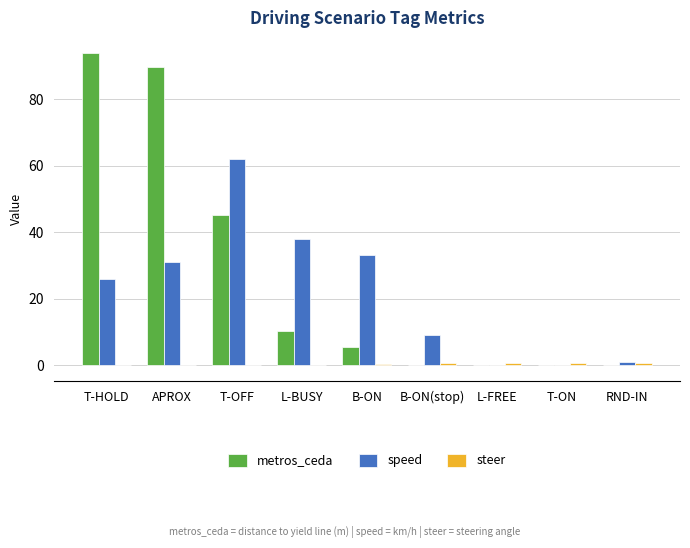

What is the maximum value for speed?

62.0